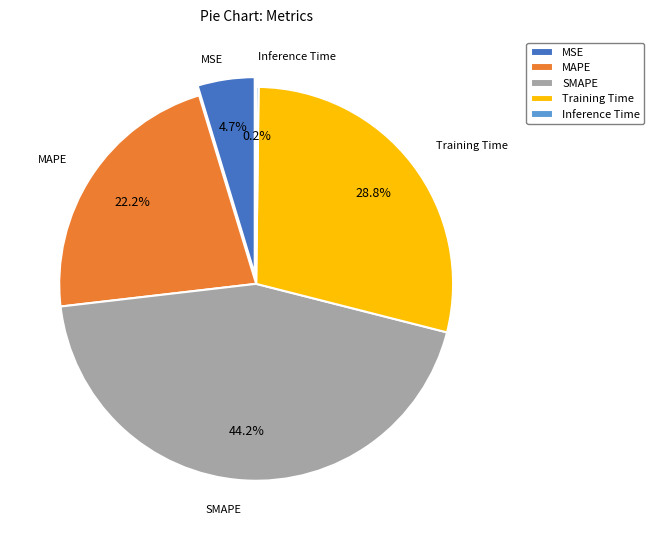

How many slices are in this pie chart?

5